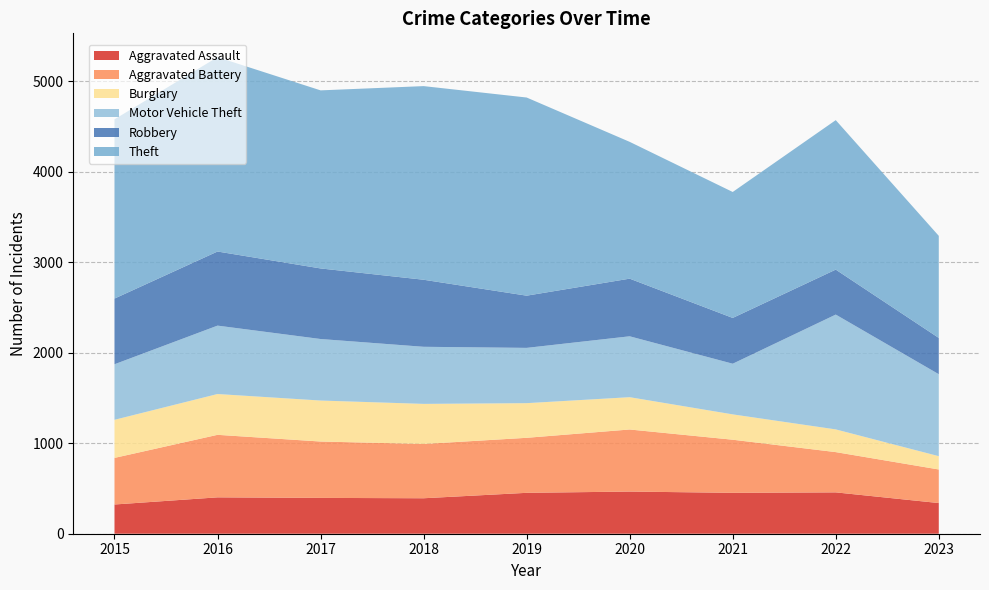

Reading right to left, list all the values displayed in this chart.

Aggravated Assault: 339	457	452	466	452	392	396	402	323
Aggravated Battery: 371	445	587	686	608	600	623	691	515
Burglary: 147	251	280	357	383	443	453	451	421
Motor Vehicle Theft: 906	1269	560	673	611	631	680	756	614
Robbery: 401	497	506	637	577	741	780	819	726
Theft: 1128	1652	1392	1512	2190	2140	1968	2148	1981